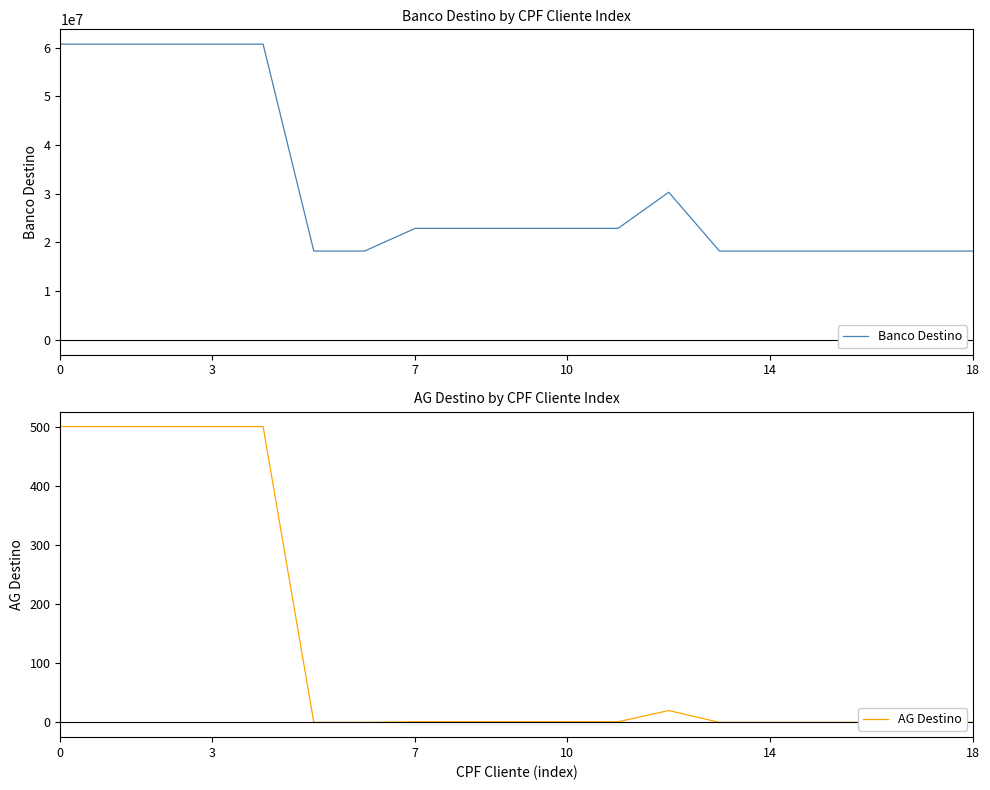

At how many categories does at least one series exceed 56578717?

5